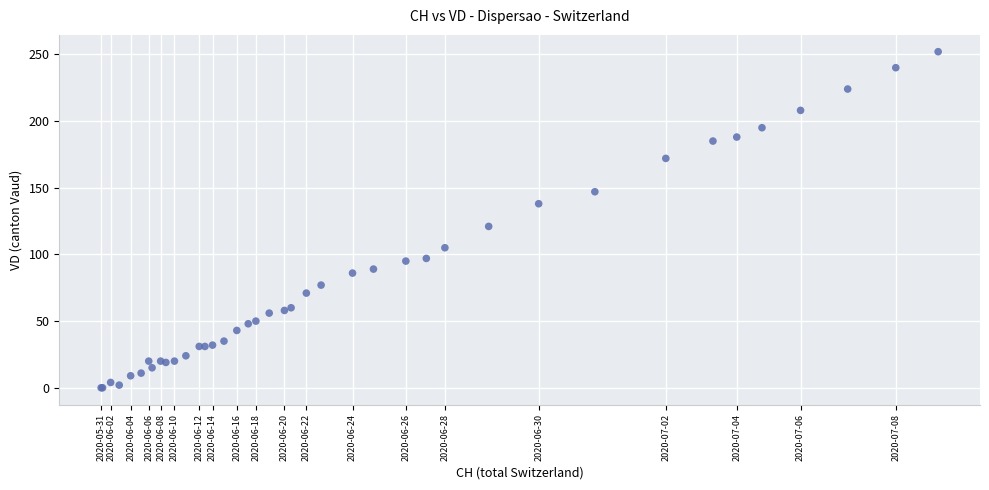

What Y value in the scatter plot is closest to 126?

121